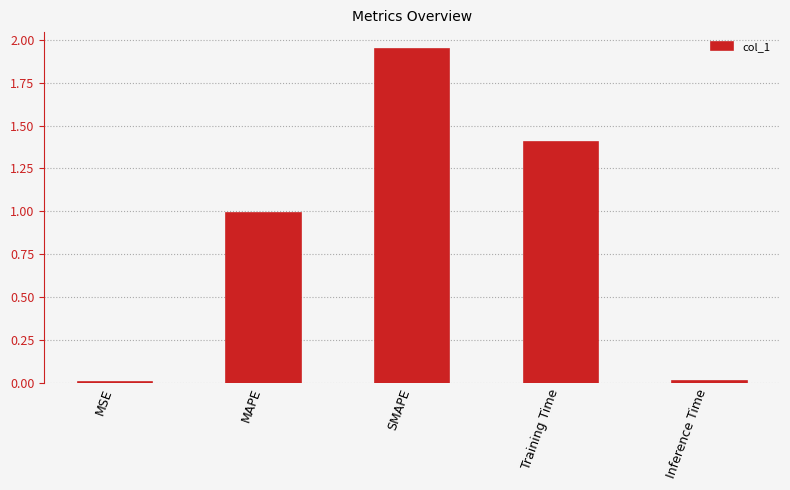

What is the change in value from SMAPE to Training Time?

-0.5